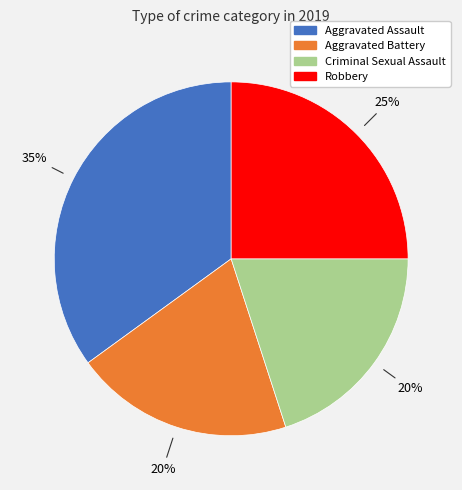

Which has a higher value, Aggravated Assault or Aggravated Battery?

Aggravated Assault